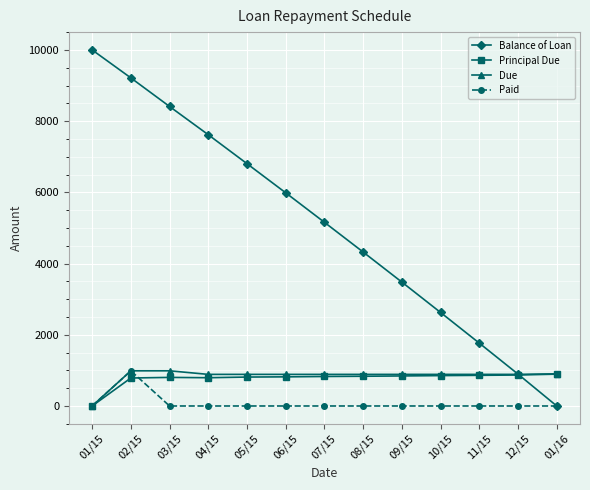

At which category is the sum across all series the highest?

02/15